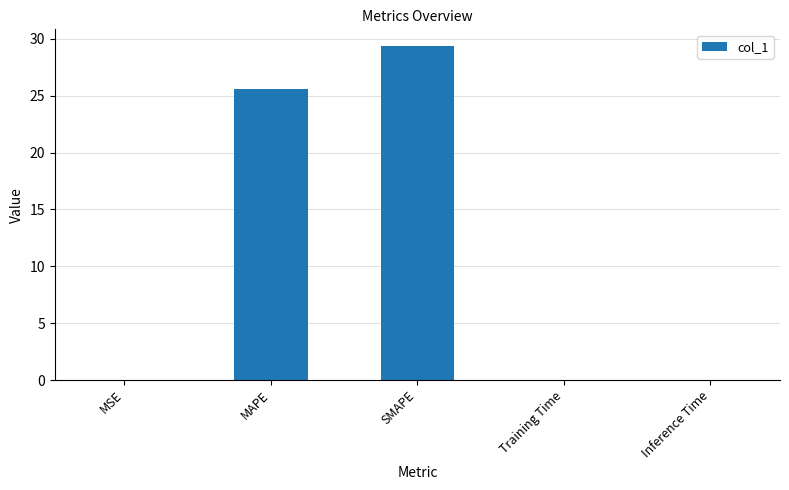

Between Training Time and MAPE, which is larger?

MAPE